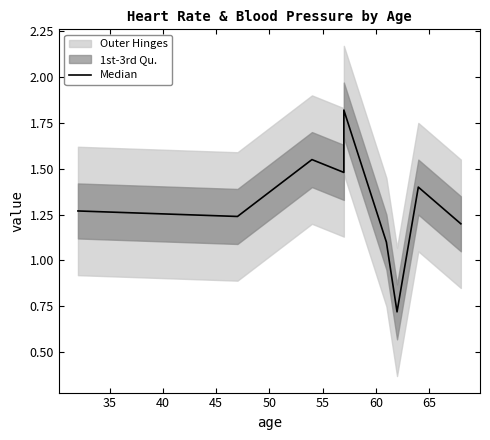

How many data points are less than 1?

1